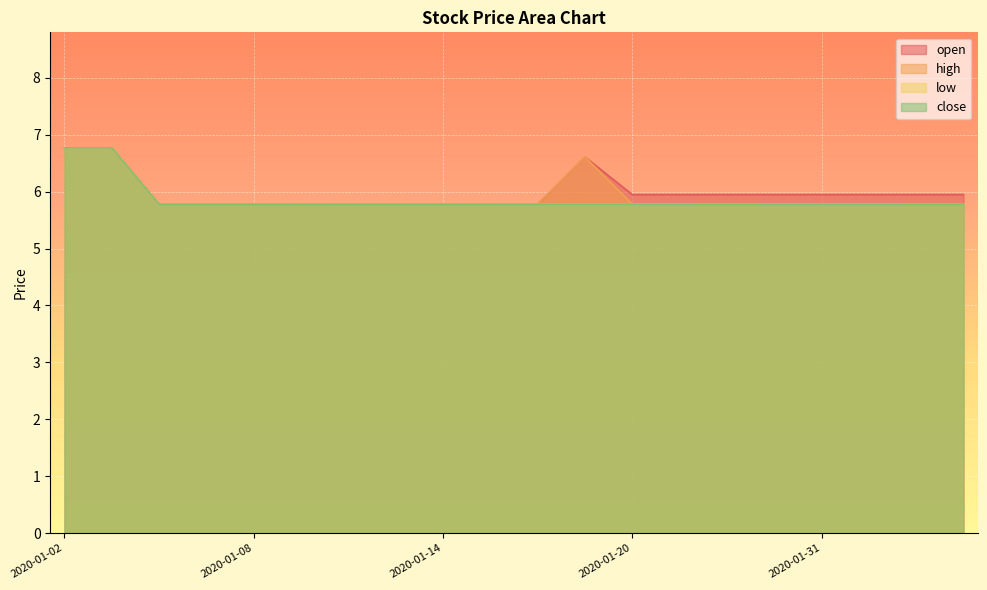

True or false: close has a value of 8.9 at 2020-01-22.

False